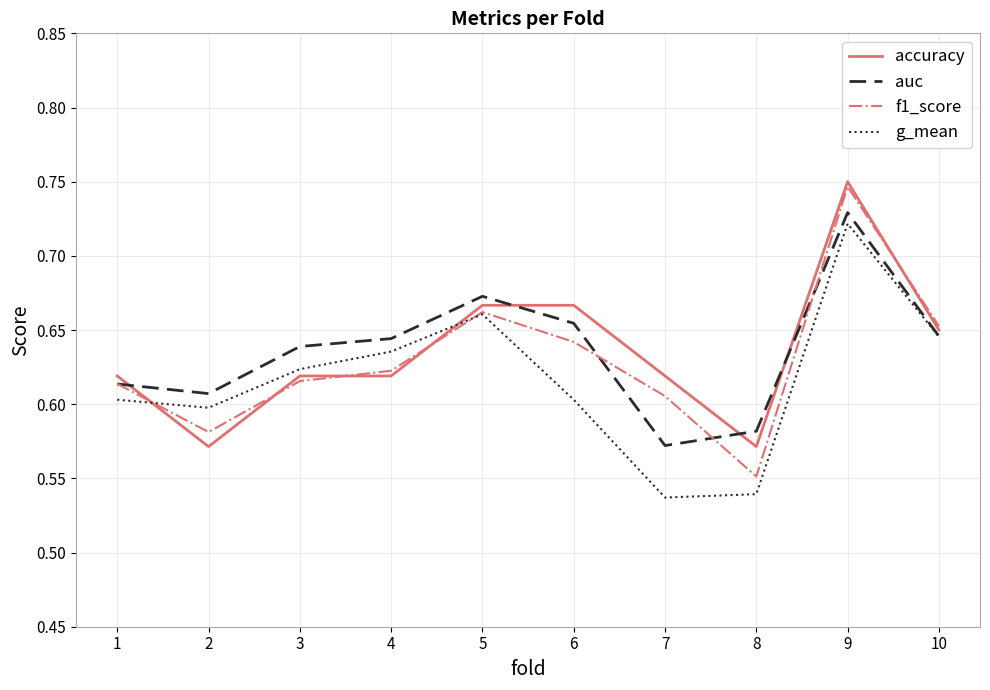

Between which two adjacent categories do g_mean and accuracy first intersect?

1 and 2